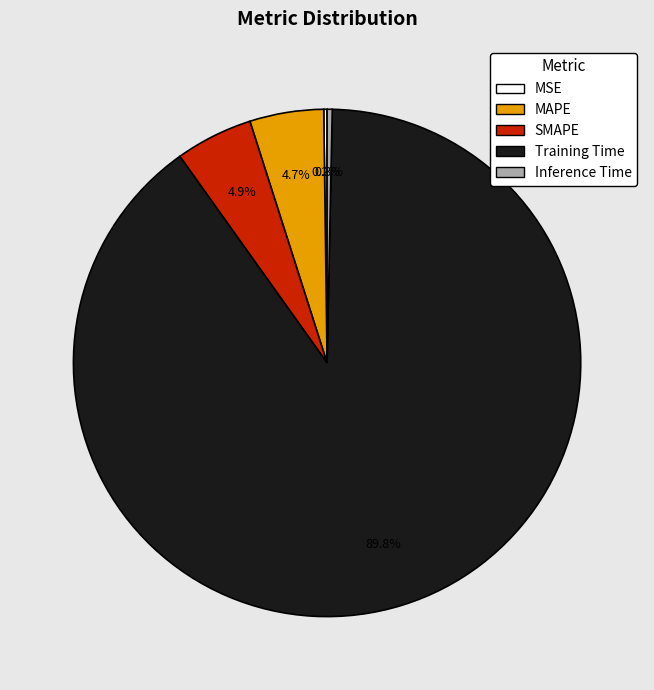

Is it true that MAPE is 5% of the pie?

True